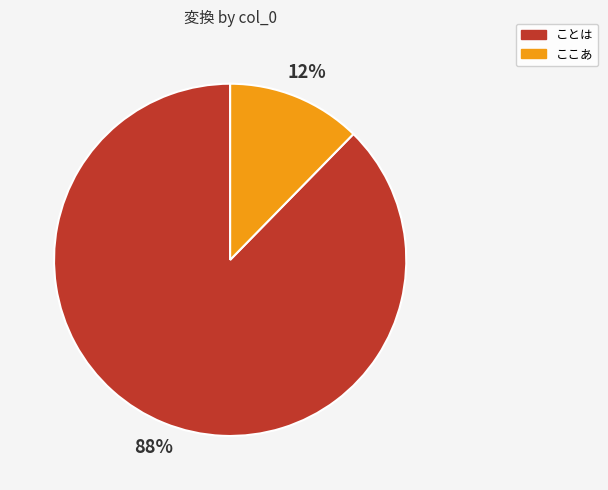

Does ことは account for over 50% of the chart?

Yes